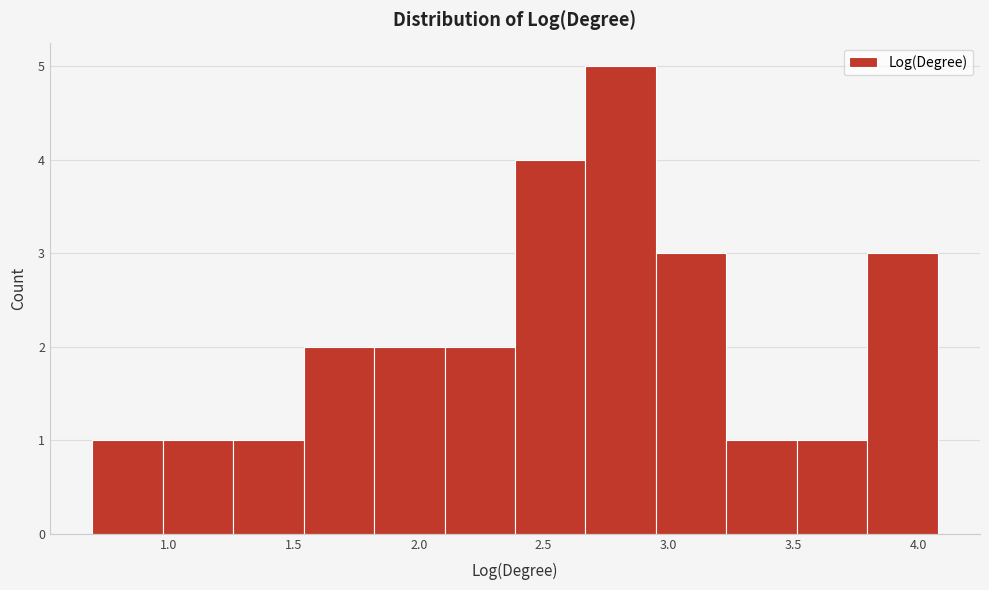

Which range on the x-axis has the tallest bar?

2.65 to 2.95